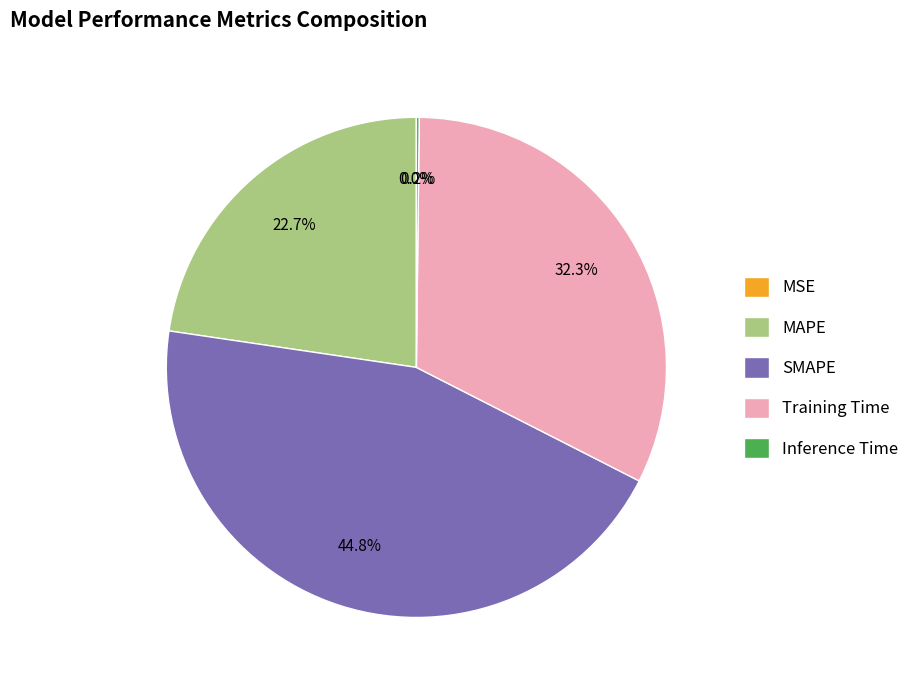

Do Training Time and SMAPE together represent more than half of the pie?

Yes